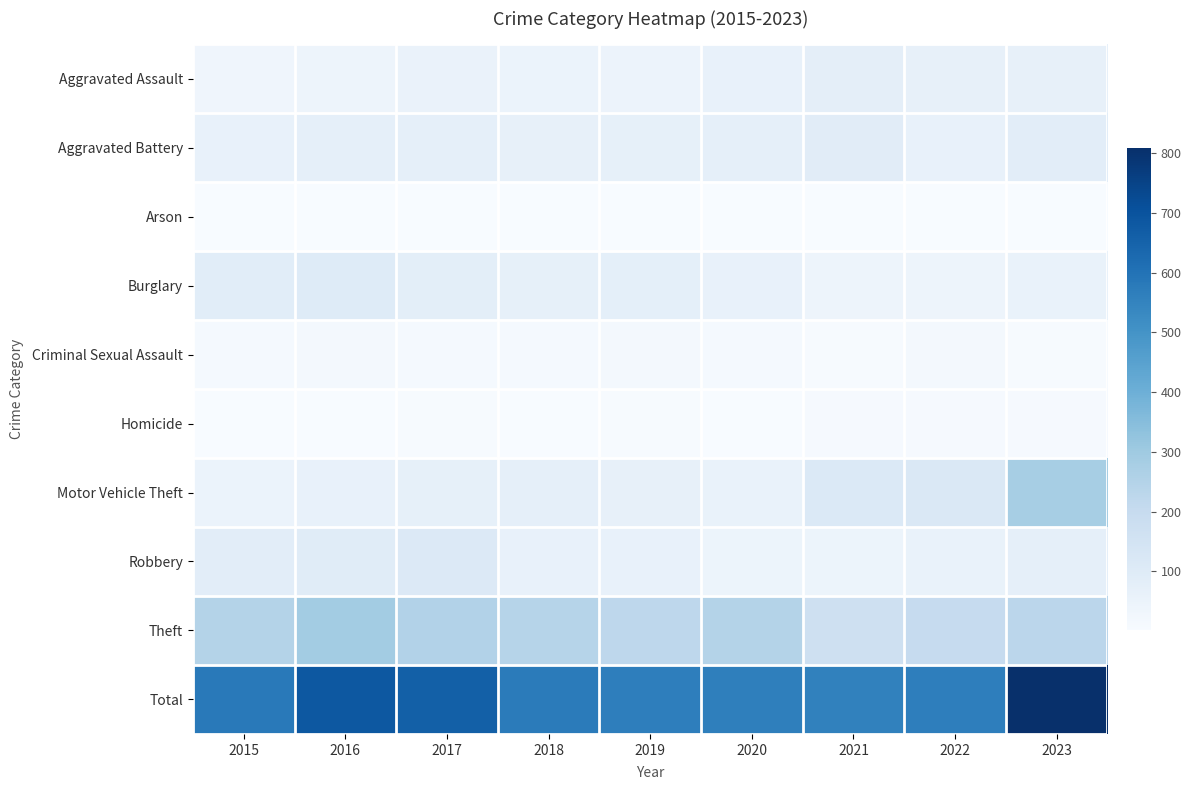

Reading left to right, what are all the values shown in this chart?

Aggravated Assault: 2015=34	2016=41	2017=52	2018=50	2019=47	2020=62	2021=78	2022=66	2023=67
Aggravated Battery: 2015=60	2016=72	2017=72	2018=65	2019=70	2020=72	2021=92	2022=59	2023=86
Arson: 2015=1	2016=3	2017=4	2018=1	2019=2	2020=3	2021=4	2022=1	2023=4
Burglary: 2015=88	2016=100	2017=83	2018=68	2019=75	2020=61	2021=42	2022=42	2023=57
Criminal Sexual Assault: 2015=12	2016=18	2017=12	2018=13	2019=14	2020=12	2021=7	2022=17	2023=6
Homicide: 2015=2	2016=2	2017=7	2018=4	2019=6	2020=4	2021=8	2022=8	2023=9
Motor Vehicle Theft: 2015=50	2016=64	2017=68	2018=72	2019=67	2020=55	2021=114	2022=116	2023=279
Robbery: 2015=85	2016=94	2017=111	2018=59	2019=60	2020=44	2021=44	2022=55	2023=71
Theft: 2015=248	2016=290	2017=251	2018=241	2019=222	2020=248	2021=167	2022=201	2023=230
Total: 2015=580	2016=684	2017=660	2018=573	2019=563	2020=561	2021=556	2022=565	2023=809